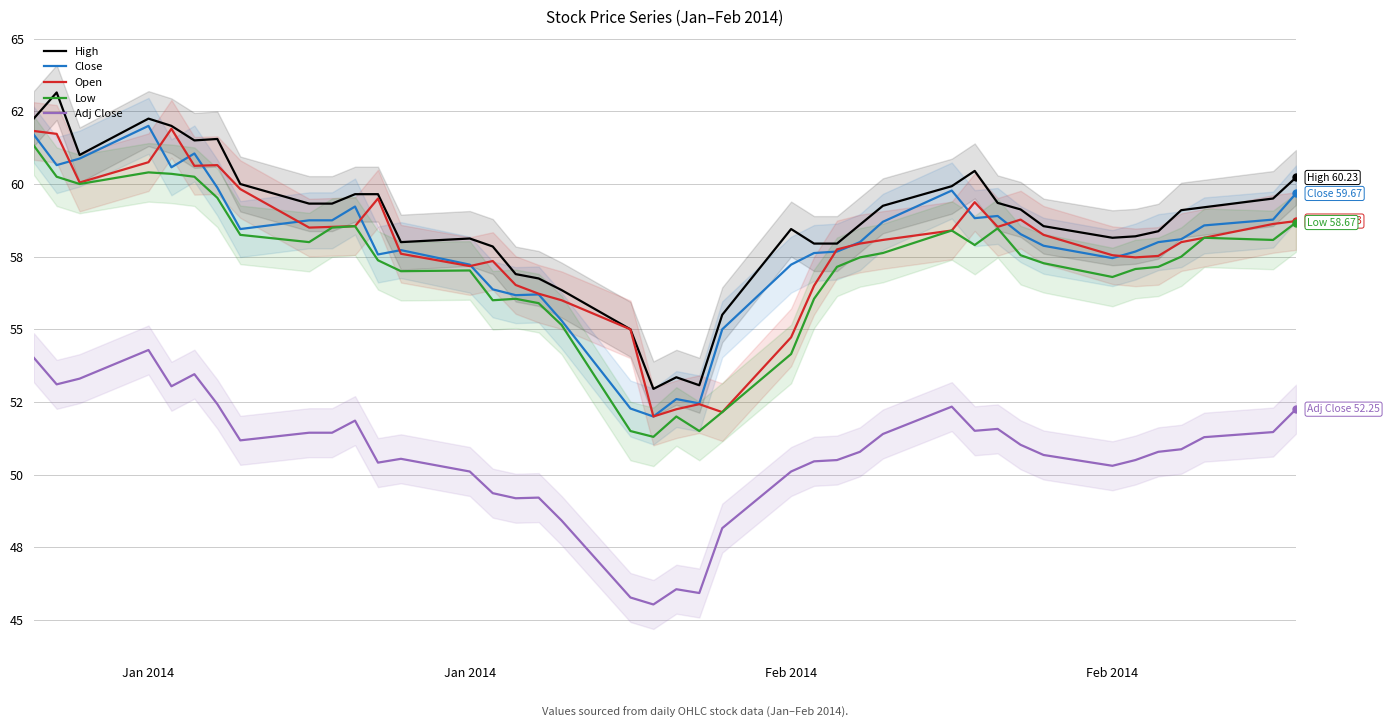

What is the minimum value shown in the chart?

45.5